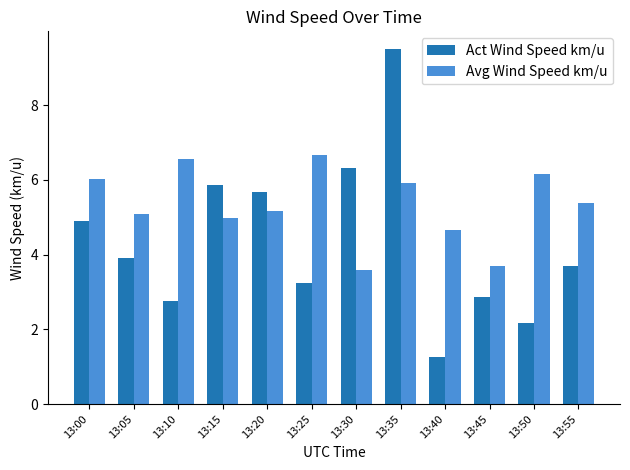

How many bars are there in total?

24